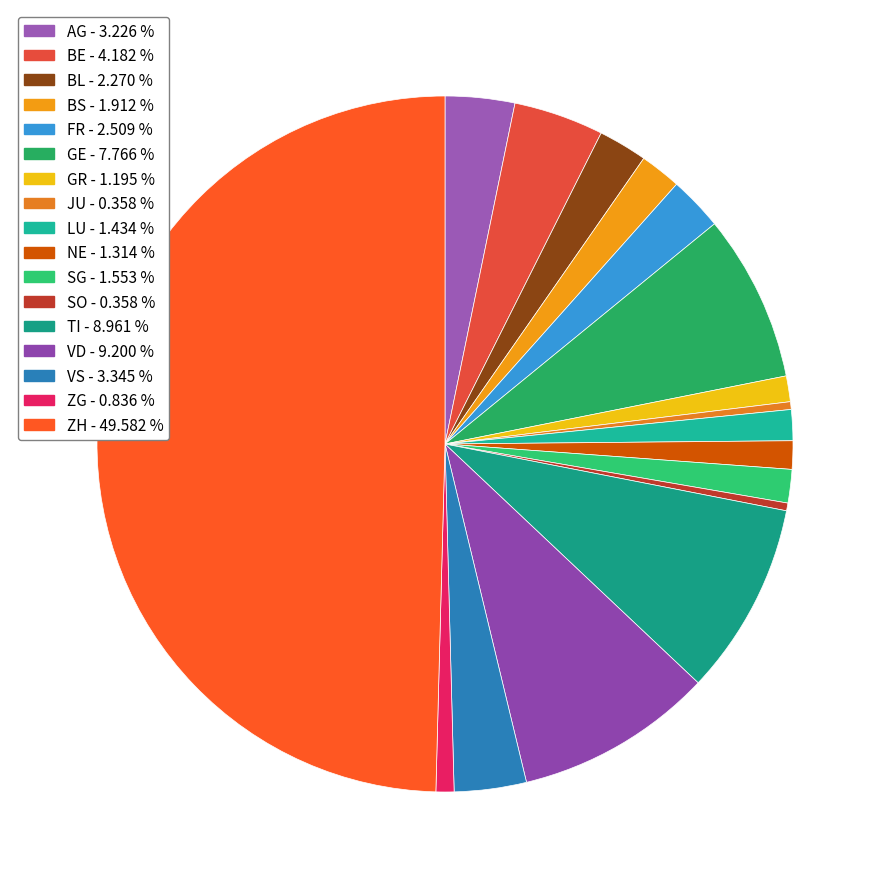

How many slices are in this pie chart?

17